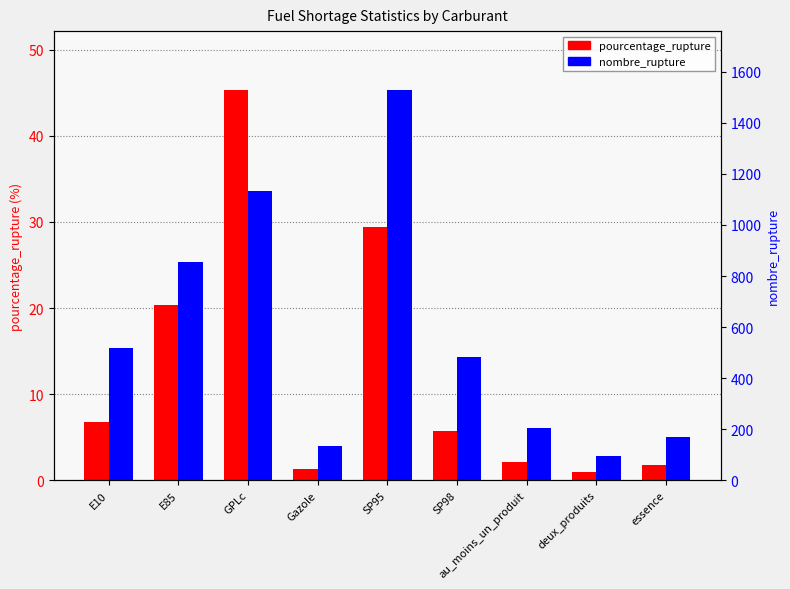

What is the minimum value shown in the chart?

1.0